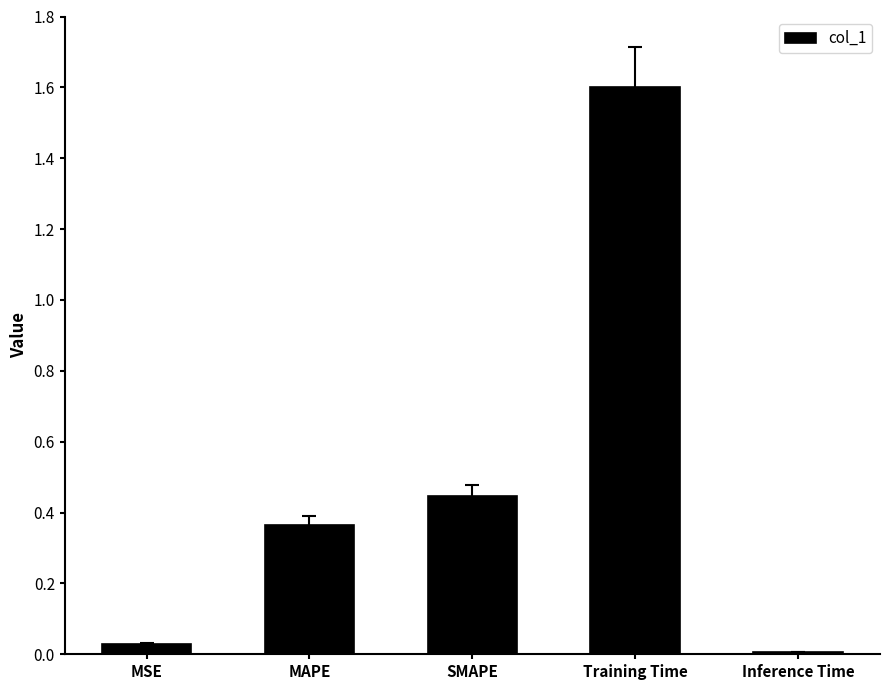

Rank the categories by value from highest to lowest.

Training Time, SMAPE, MAPE, MSE, Inference Time